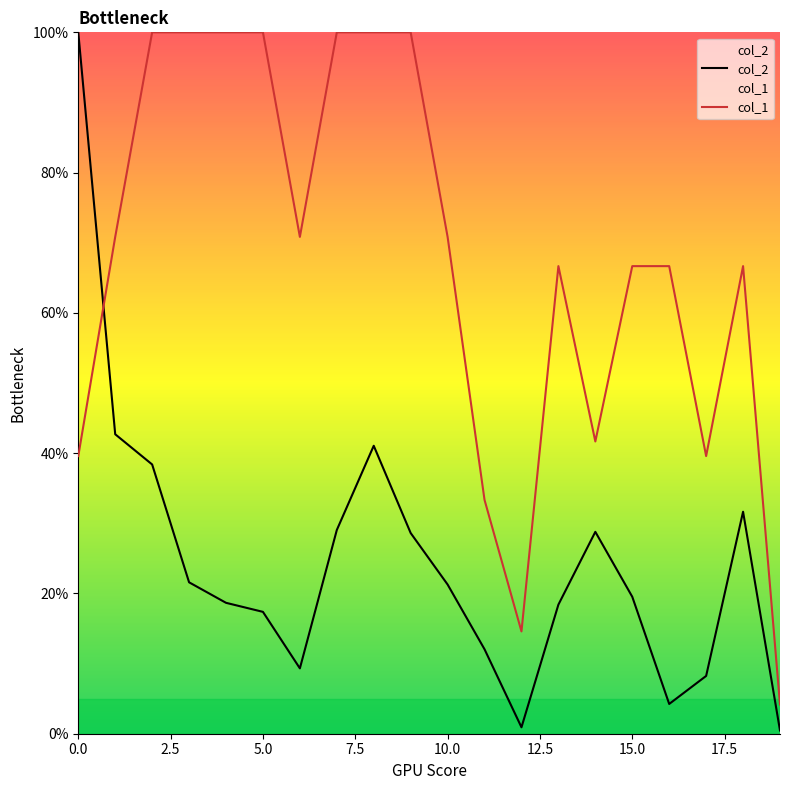

Which series has the widest spread of values?

col_2